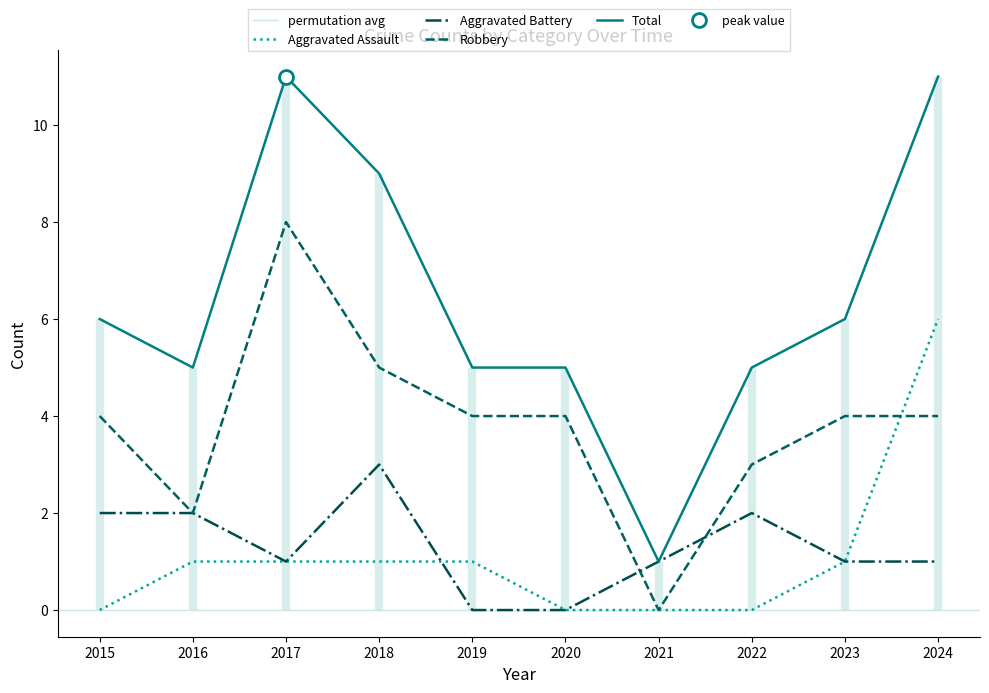

True or false: Total has more than 1 interior local peaks.

False